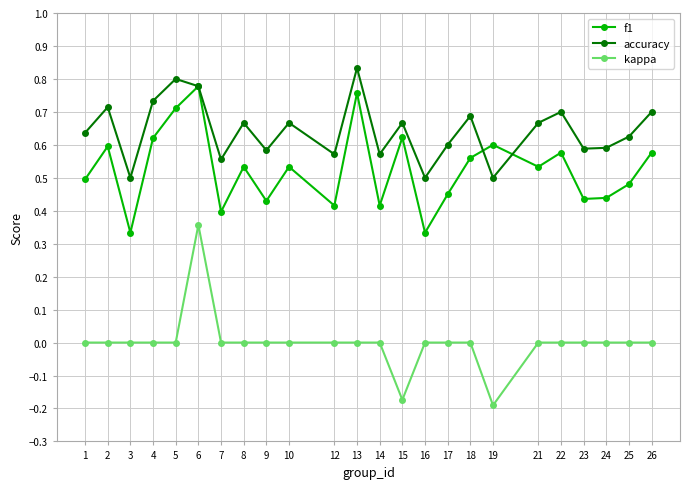

The f1 series shows 0.5 at 16. True or false?

False